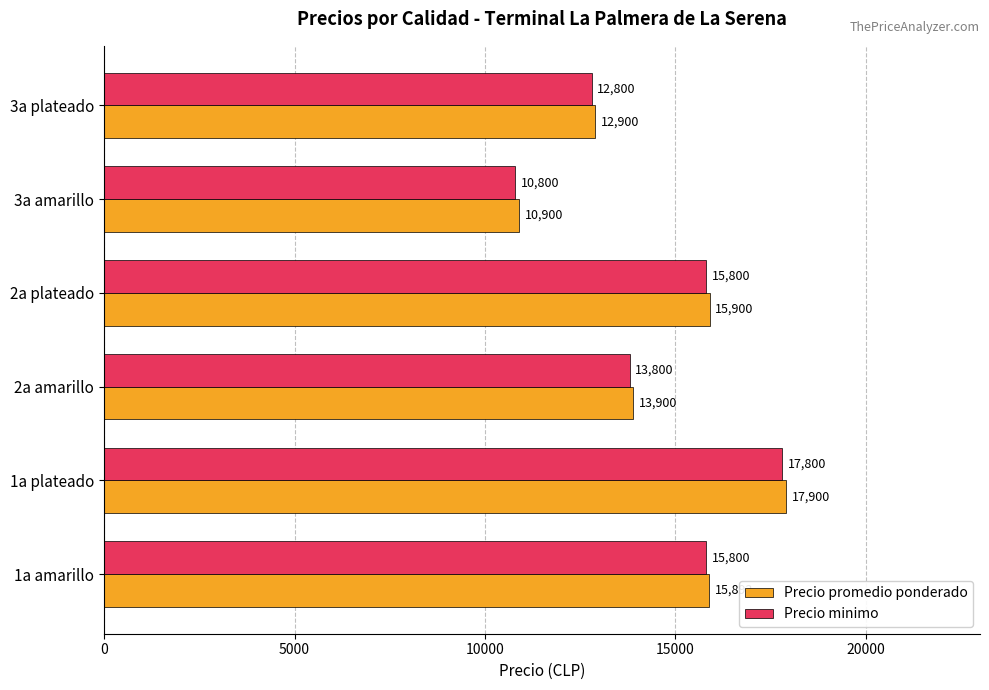

What is the average value of the Precio promedio ponderado series?

14566